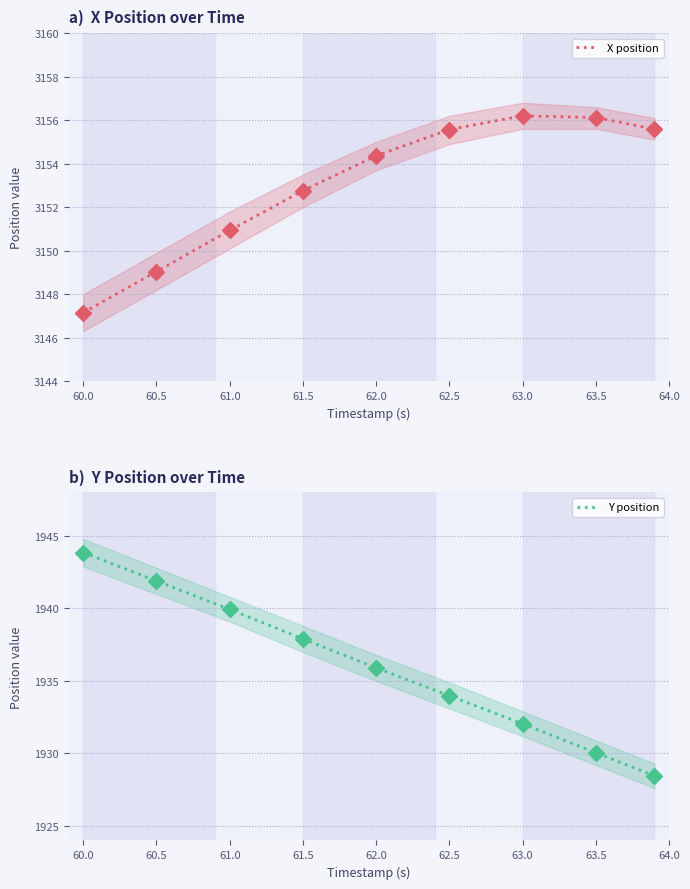

True or false: X position and Y position cross at least once.

False